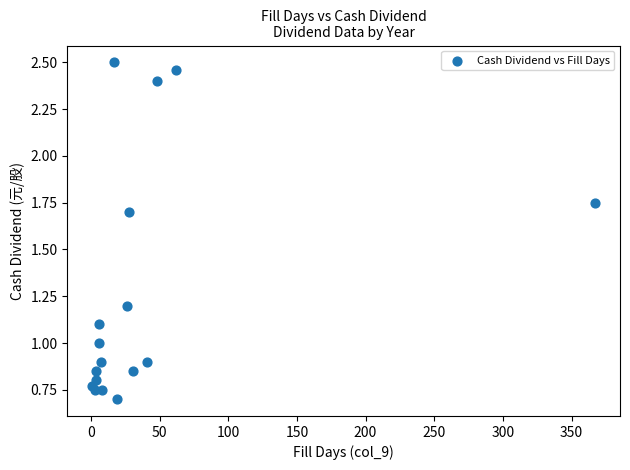

What is the range of X values (max minus min)?

366.0